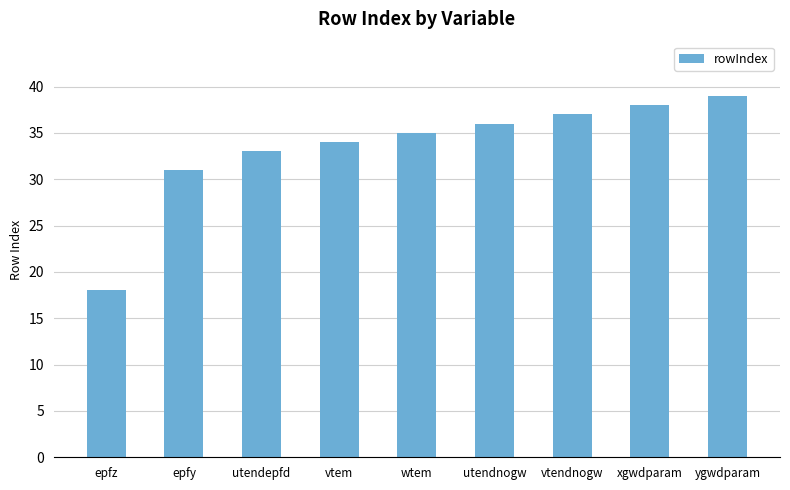

Approximately how many times larger is the value at utendepfd compared to epfz?

1.8